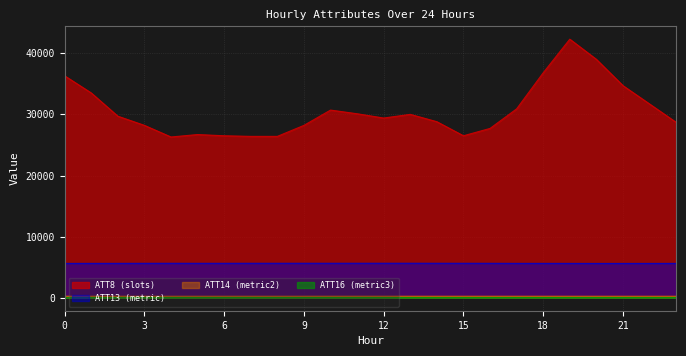

What is the difference between the ATT16 values at 7 and 14?

3.7